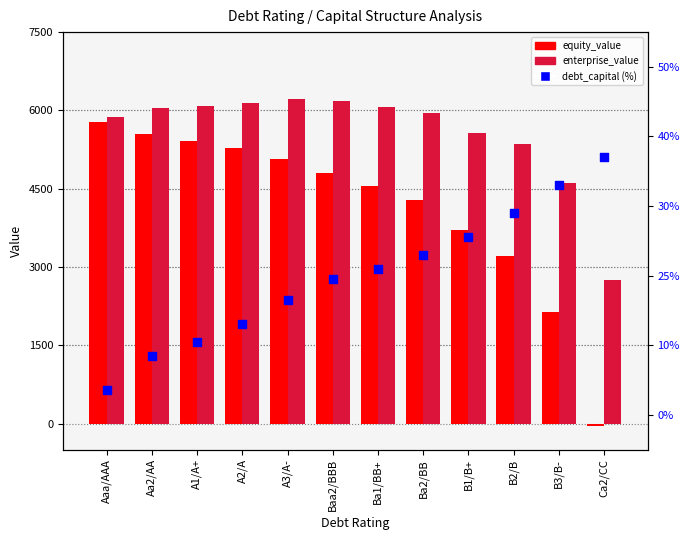

At which category is the sum across all series the highest?

Aaa/AAA